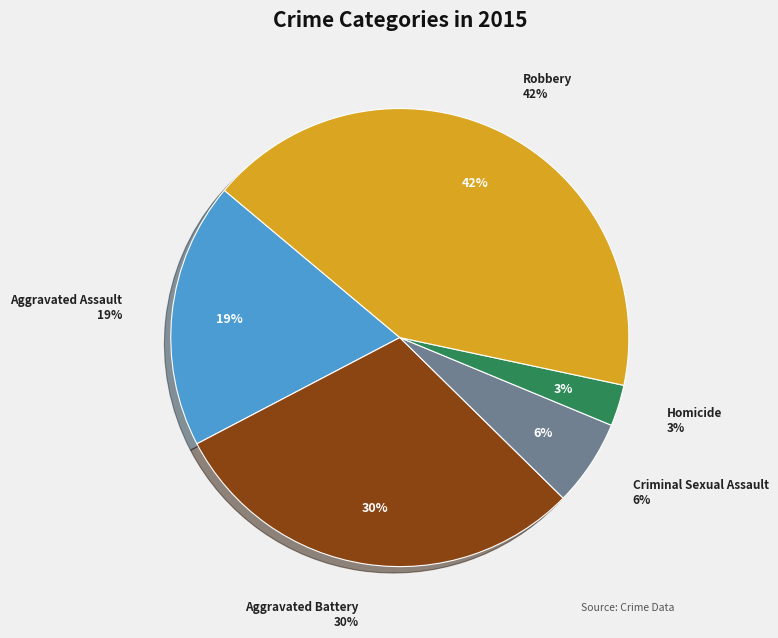

To the nearest percent, what percentage of the pie is Homicide?

3%